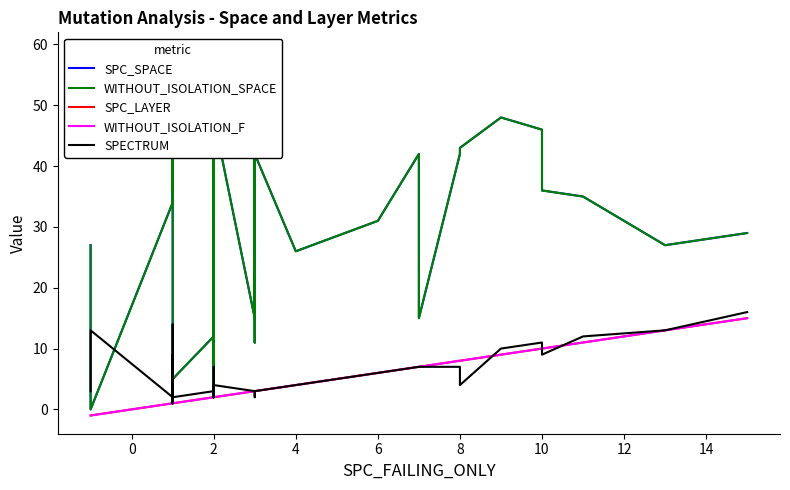

How many data points in SPC_LAYER are less than 3?

20